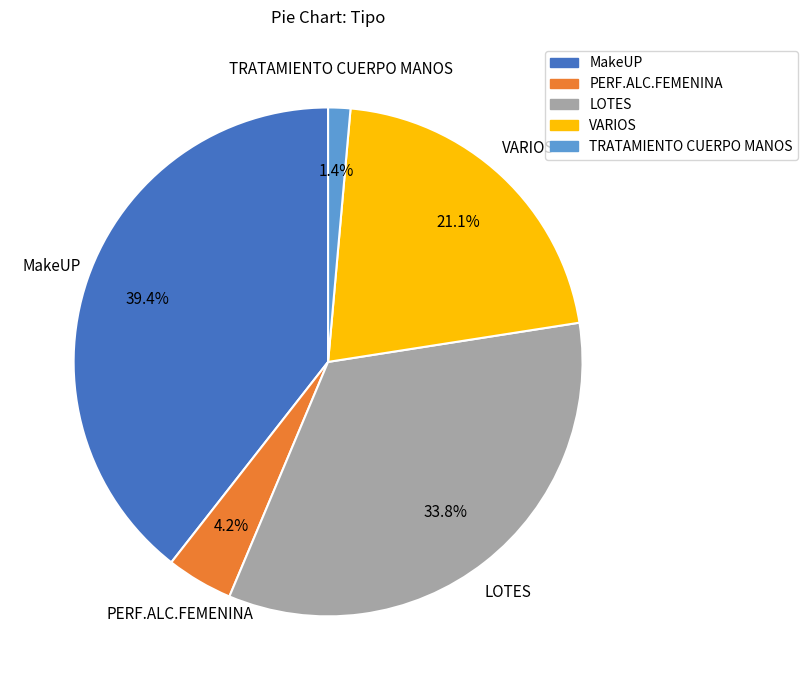

To the nearest percent, what is the combined percentage of MakeUP and LOTES?

73%